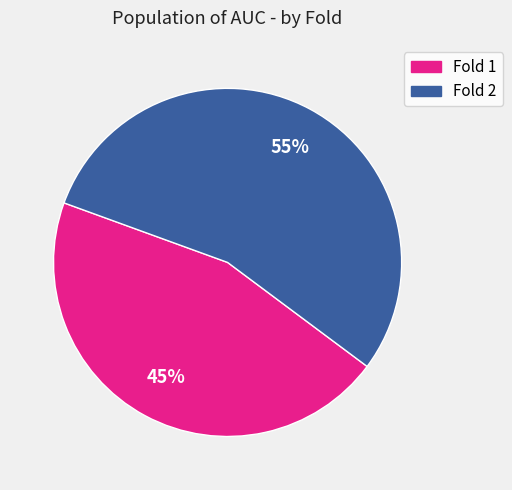

To the nearest percent, what is the average slice percentage?

50%